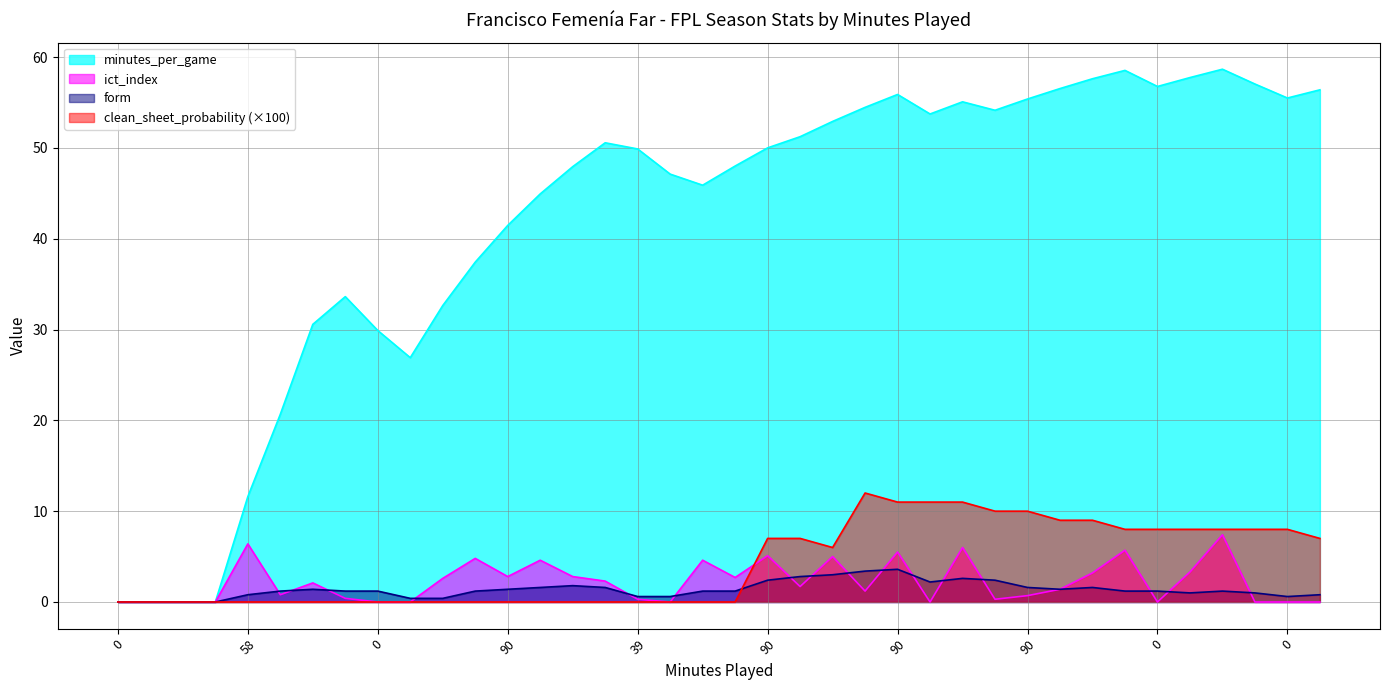

What value does the clean_sheet_probability series have at 77?

7.0